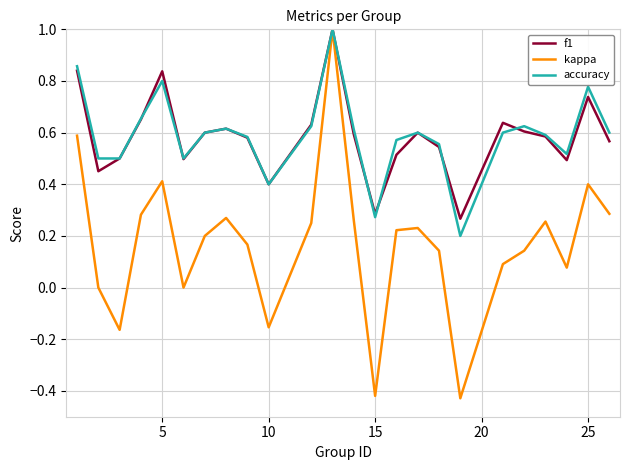

What is the maximum value shown in the chart?

1.0